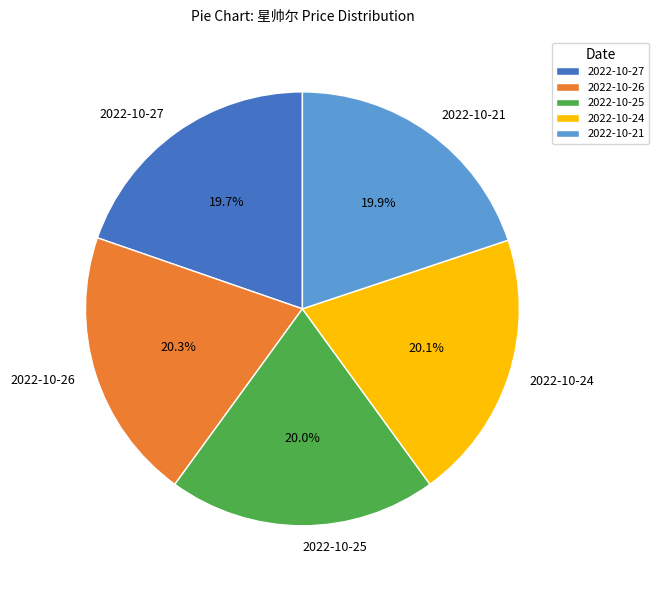

Does any single category account for the majority?

No